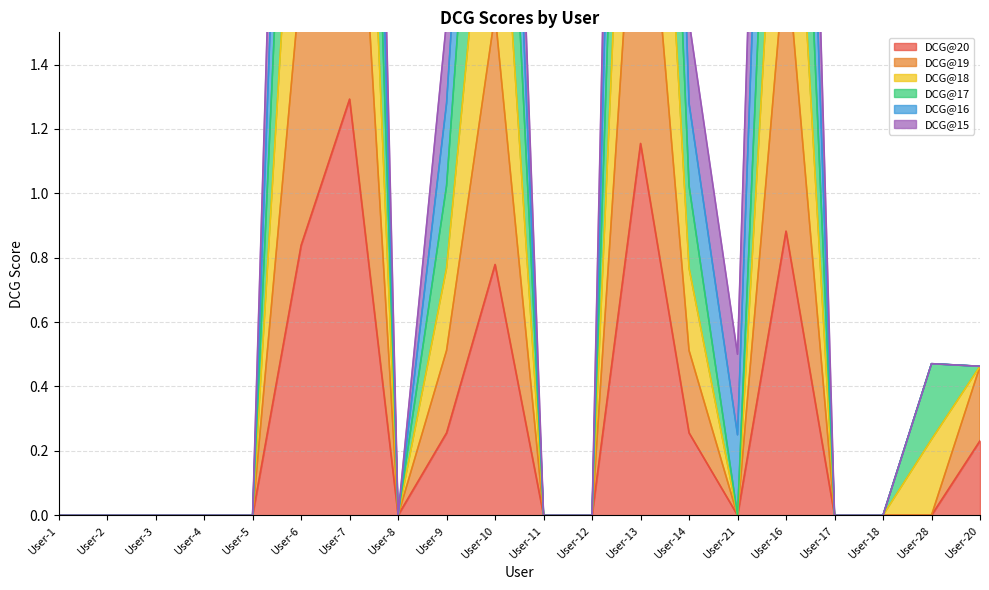

List the labels in order of DCG@20 value, smallest first.

User-1, User-2, User-3, User-4, User-5, User-8, User-11, User-12, User-21, User-17, User-18, User-28, User-20, User-9, User-14, User-10, User-6, User-16, User-13, User-7